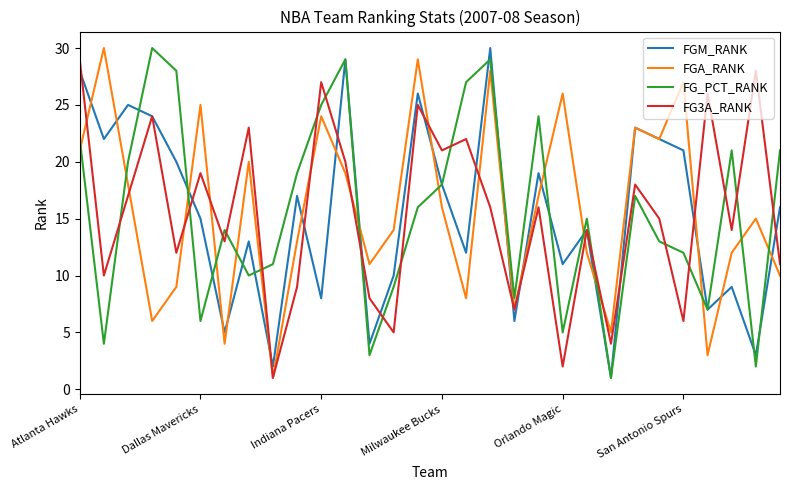

How many interior local peaks does the FG_PCT_RANK series have?

8